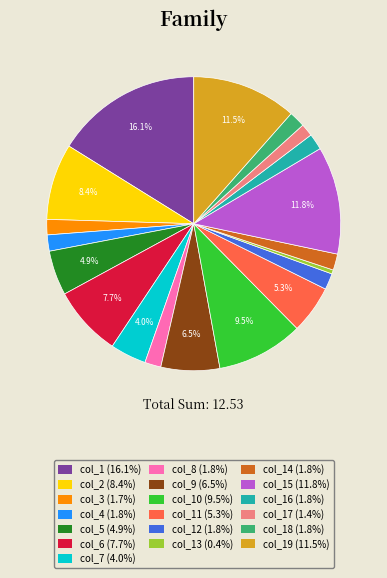

Is there any slice that represents more than half of the pie?

No